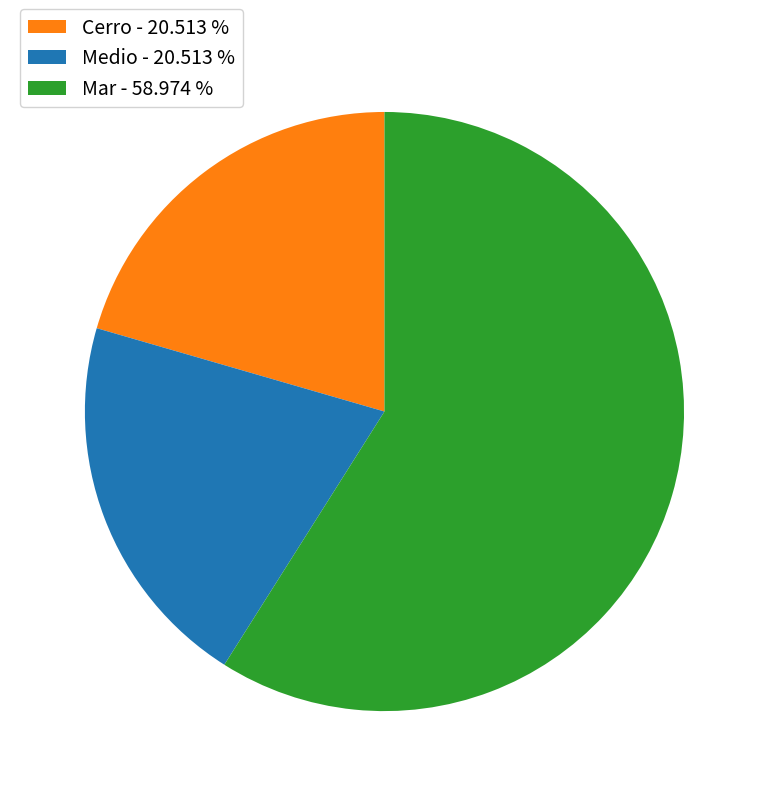

Count the number of slices in the pie.

3